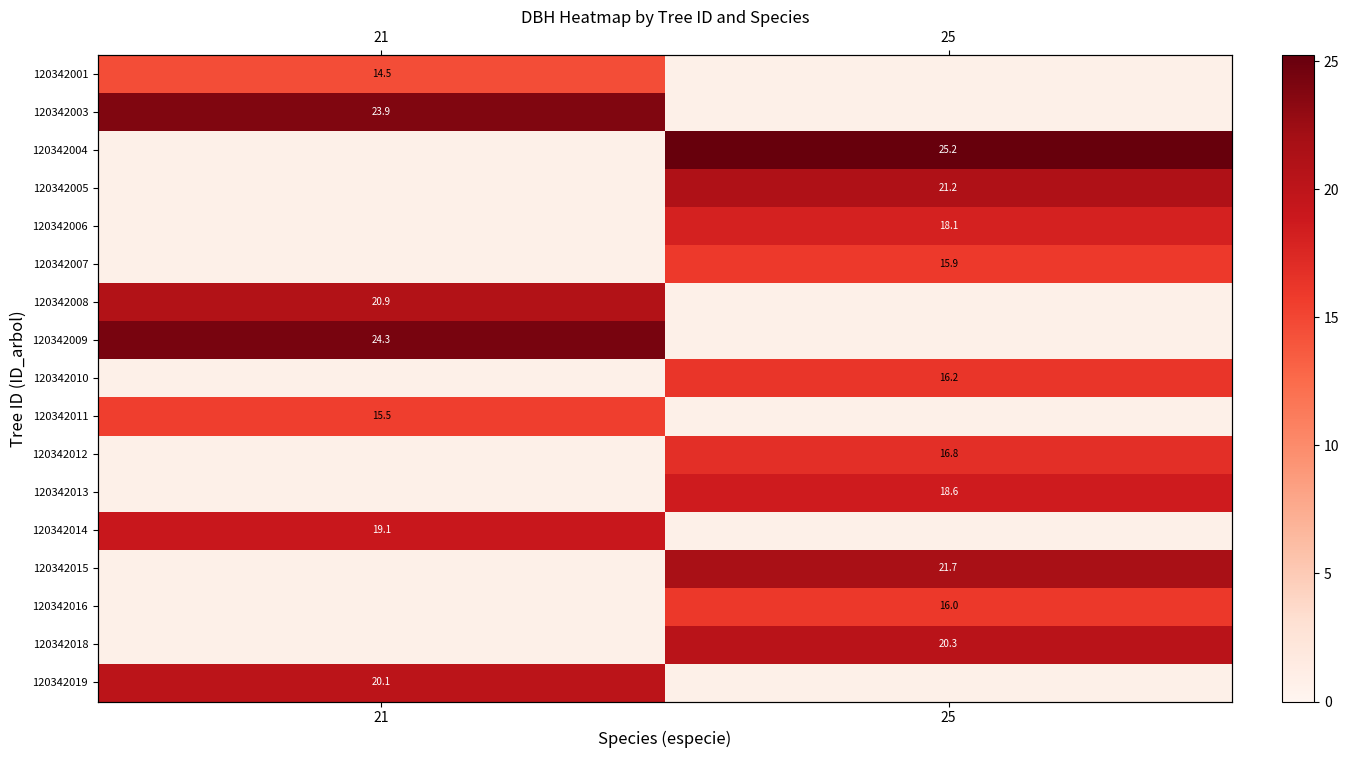

At which category does the chart reach its minimum across all series?

21